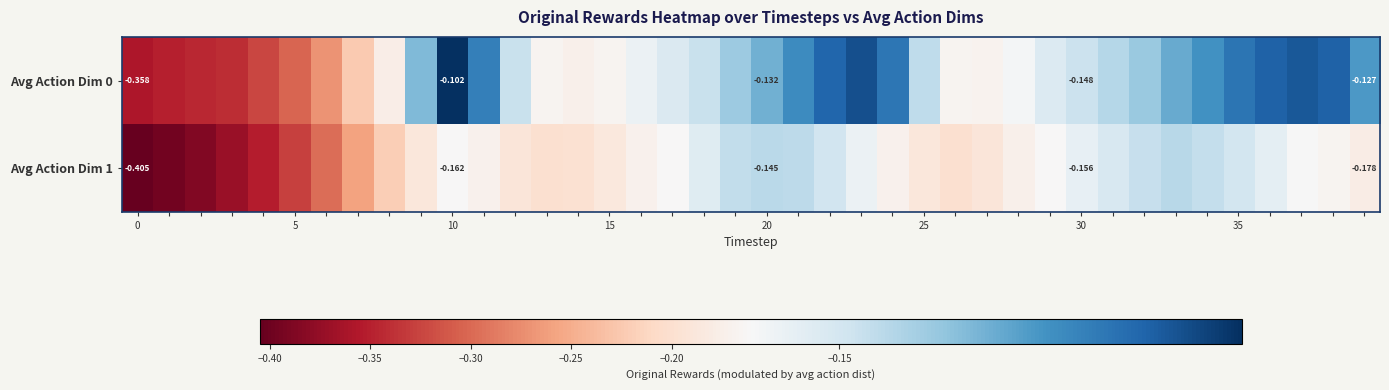

List the series in order of their overall mean, highest first.

Avg Action Dim 0, Avg Action Dim 1